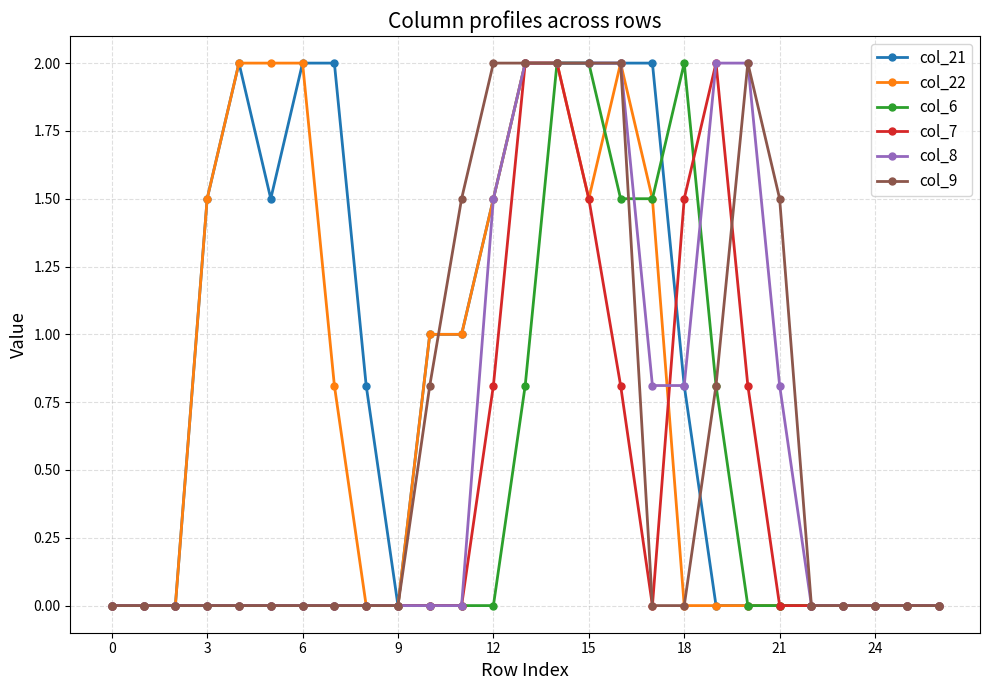

True or false: col_6 has more than 0 interior local peaks.

True